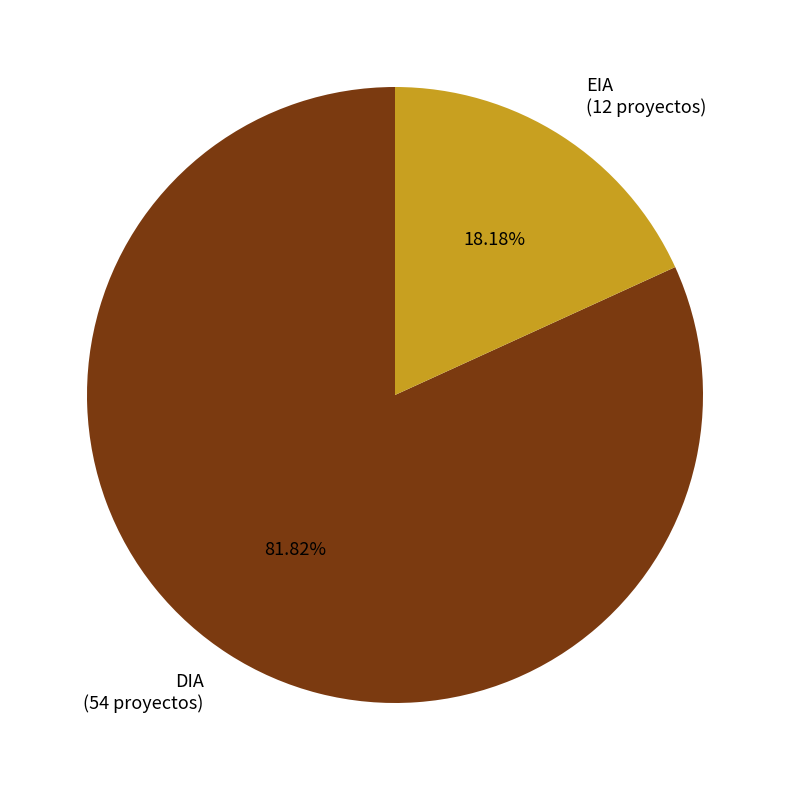

Which category has the biggest portion of the pie?

DIA